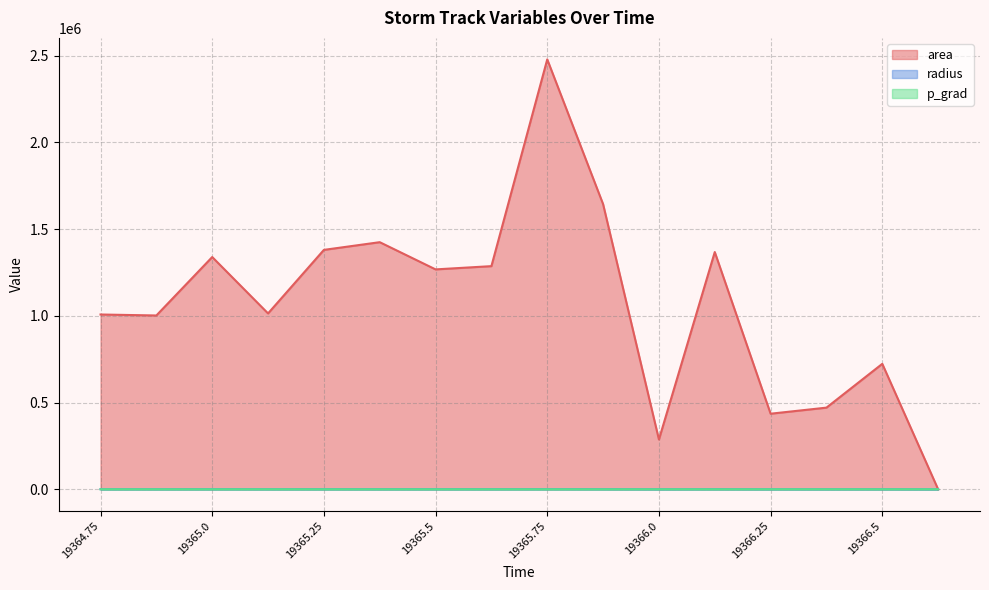

At which category does p_grad reach its first local peak?

19365.625